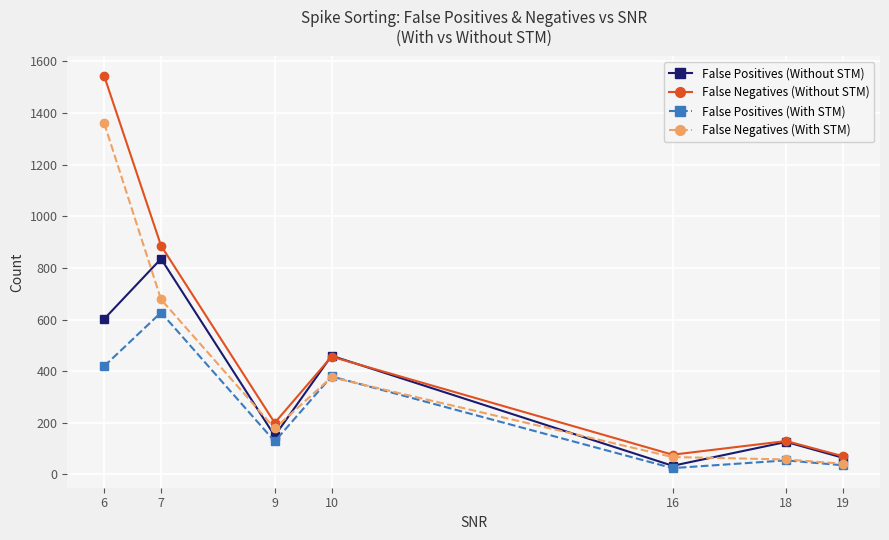

At which category is the sum across all series the highest?

6